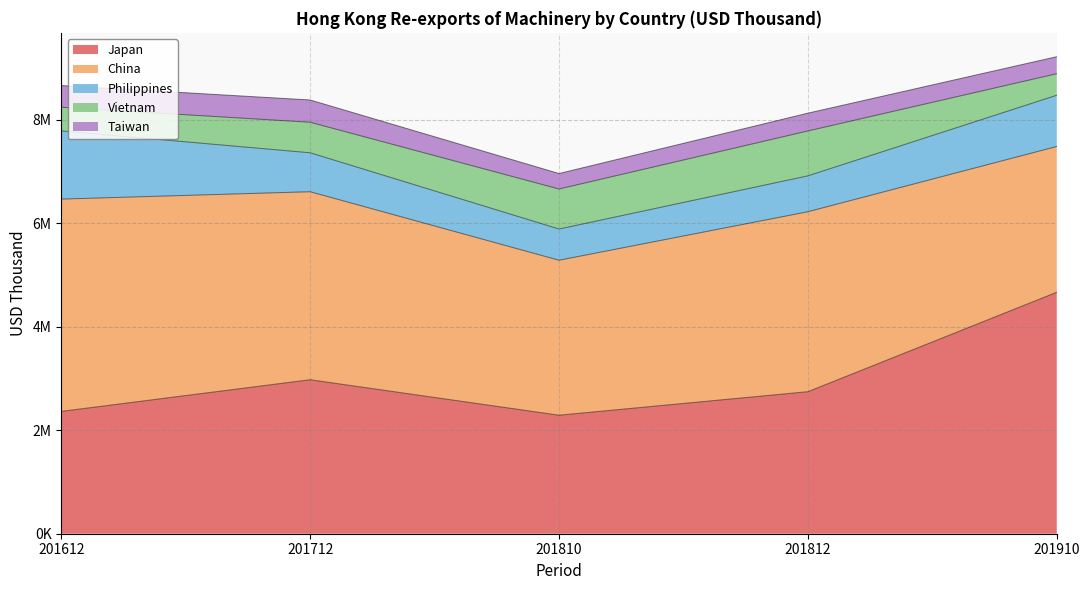

Which category has the highest value in the Philippines series?

201612